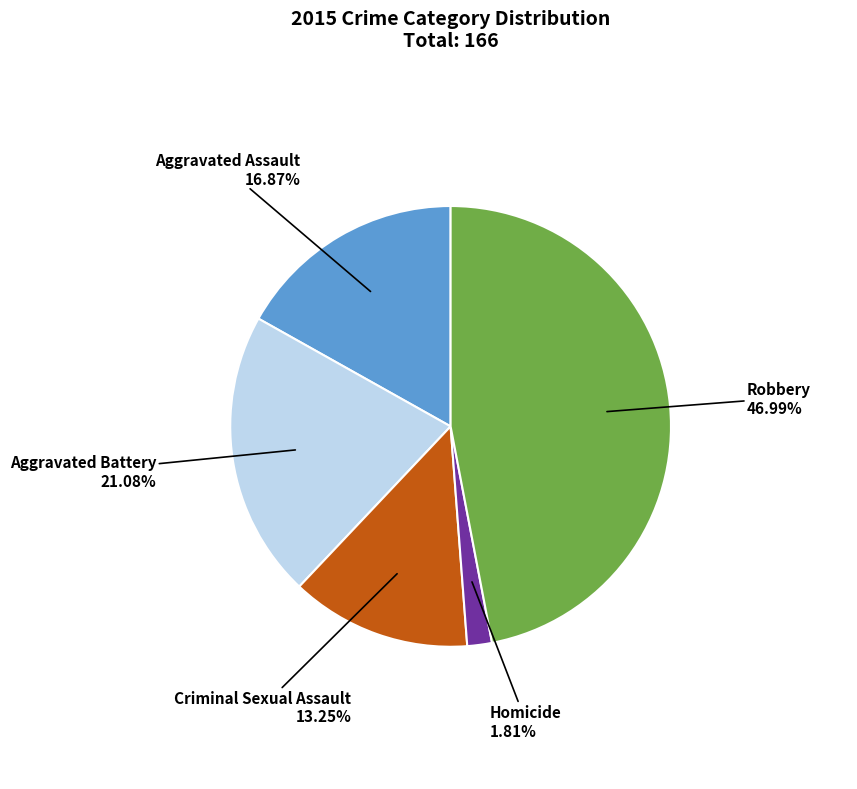

Rank the categories by value from highest to lowest.

Robbery, Aggravated Battery, Aggravated Assault, Criminal Sexual Assault, Homicide